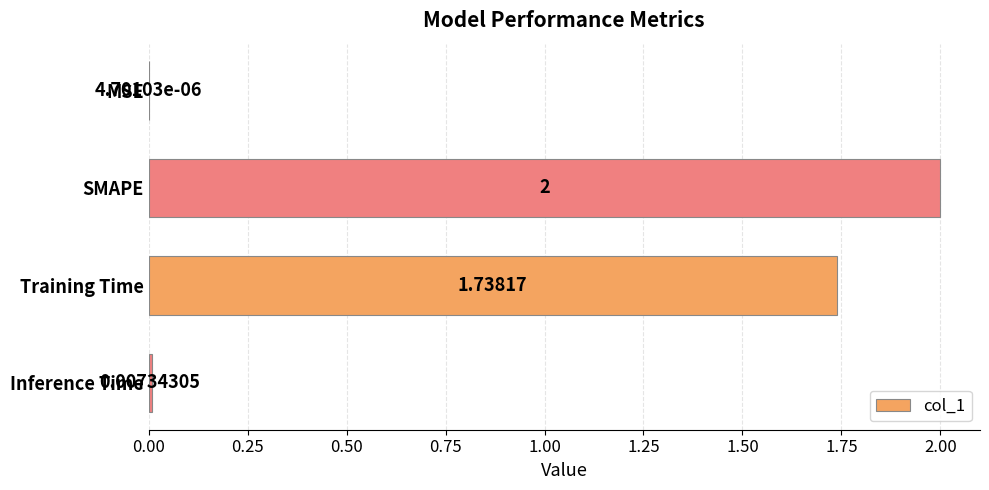

Where is the data nearest to the value 1?

Training Time